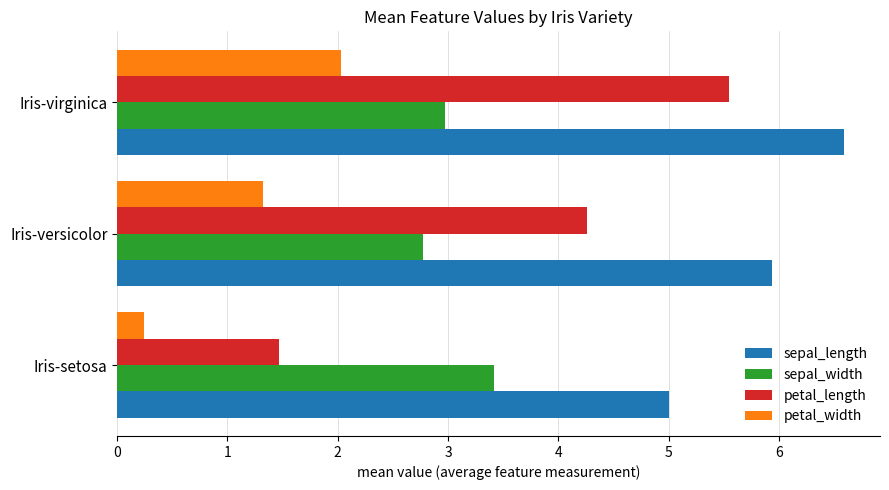

True or false: sepal_length has a value of 9.9 at Iris-versicolor.

False